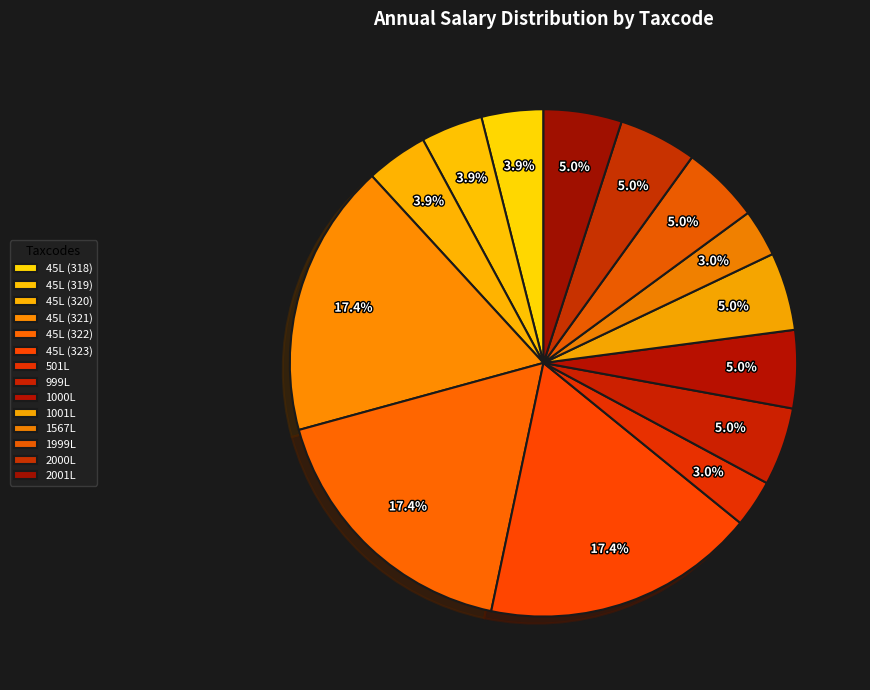

Approximately how many times larger is the value at 1000L compared to 45L (323)?

0.3